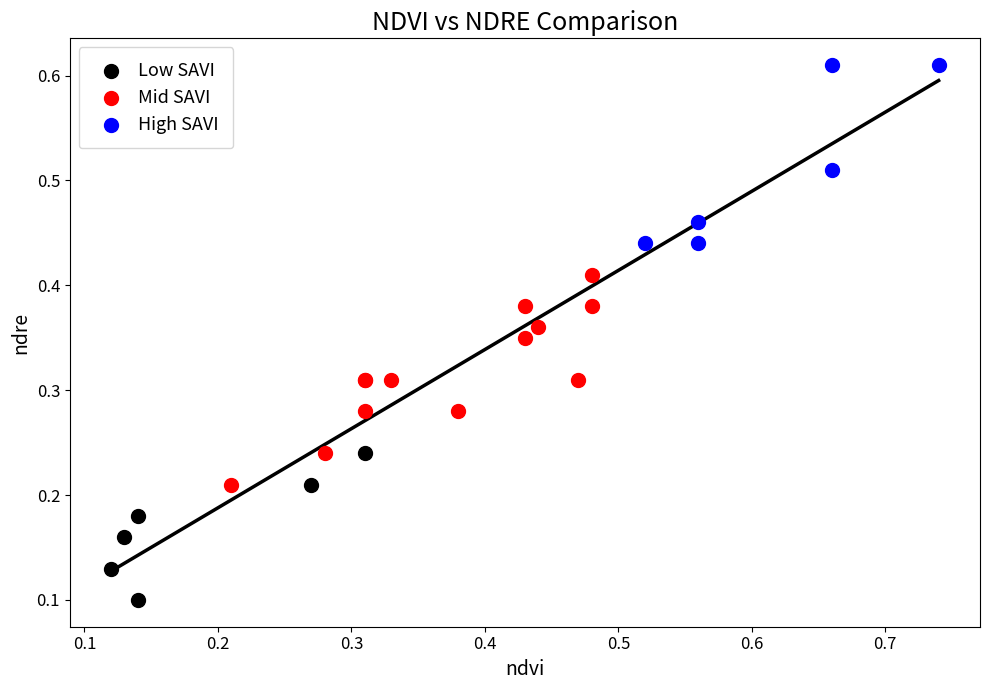

Which series reaches the minimum Y coordinate?

Low SAVI